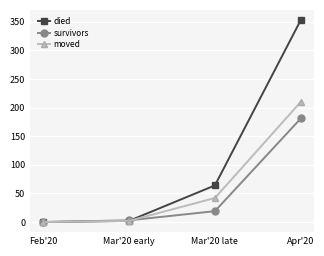

List the series in order of their overall mean, lowest first.

survivors, moved, died